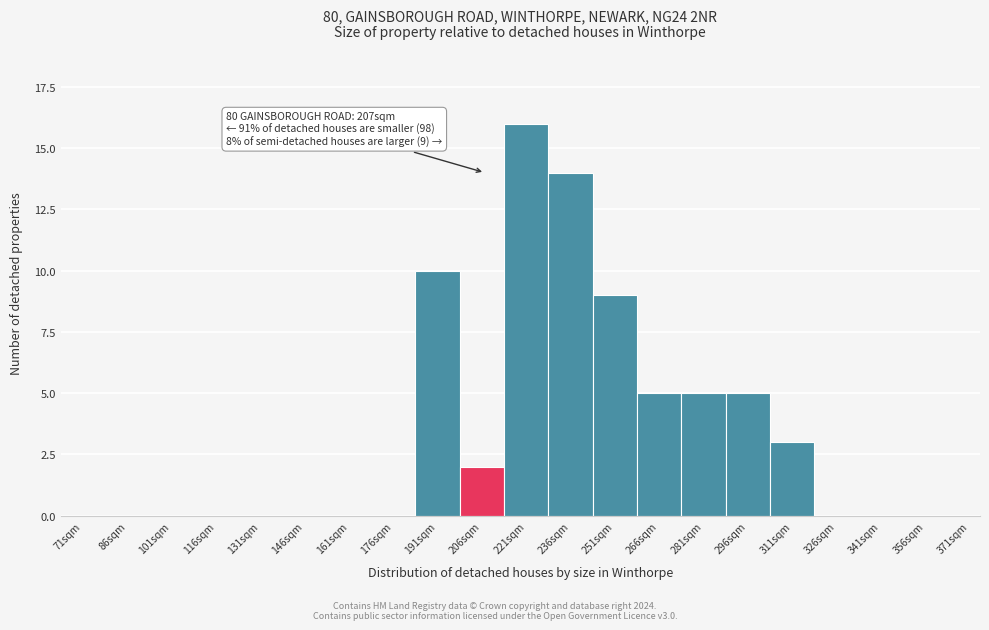

Reading left to right, what are all the values shown in this chart?

71sqm=0	86sqm=0	101sqm=0	116sqm=0	131sqm=0	146sqm=0	161sqm=0	176sqm=0	191sqm=10	206sqm=2	221sqm=16	236sqm=14	251sqm=9	266sqm=5	281sqm=5	296sqm=5	311sqm=3	326sqm=0	341sqm=0	356sqm=0	371sqm=0